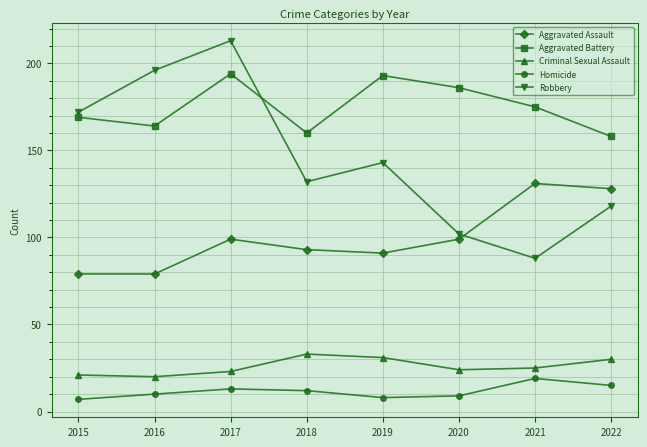

At which category does Criminal Sexual Assault reach its first local peak?

2018